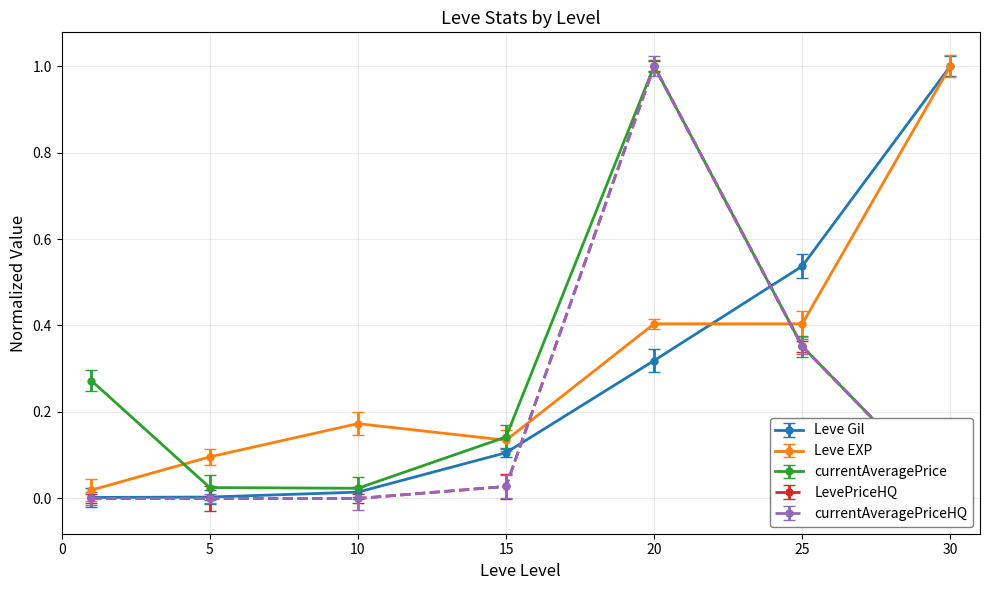

At which category is the sum across all series the highest?

20